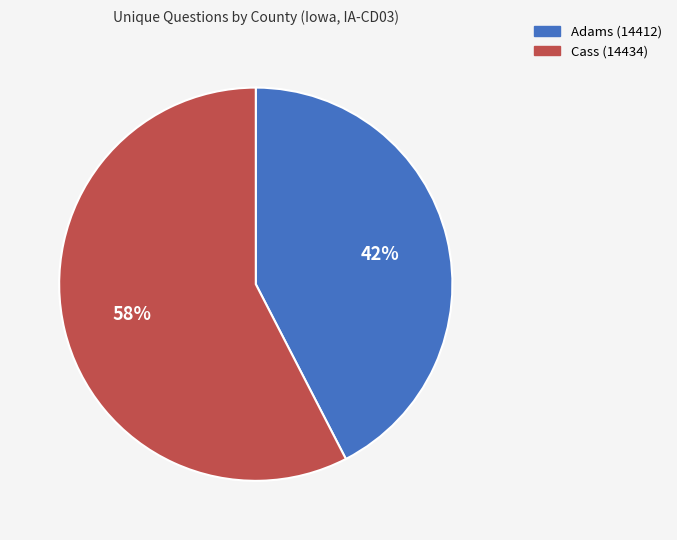

Is it true that Cass (14434) is 58% of the pie?

True